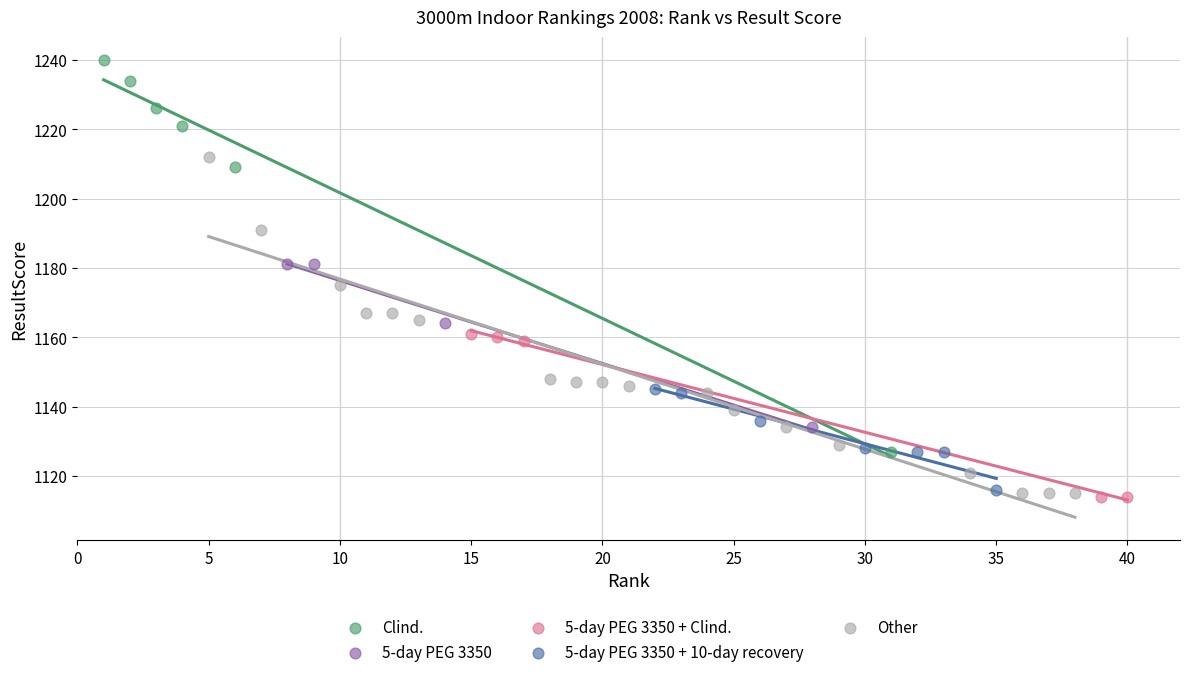

Which series has the widest spread of Y values?

Clind.